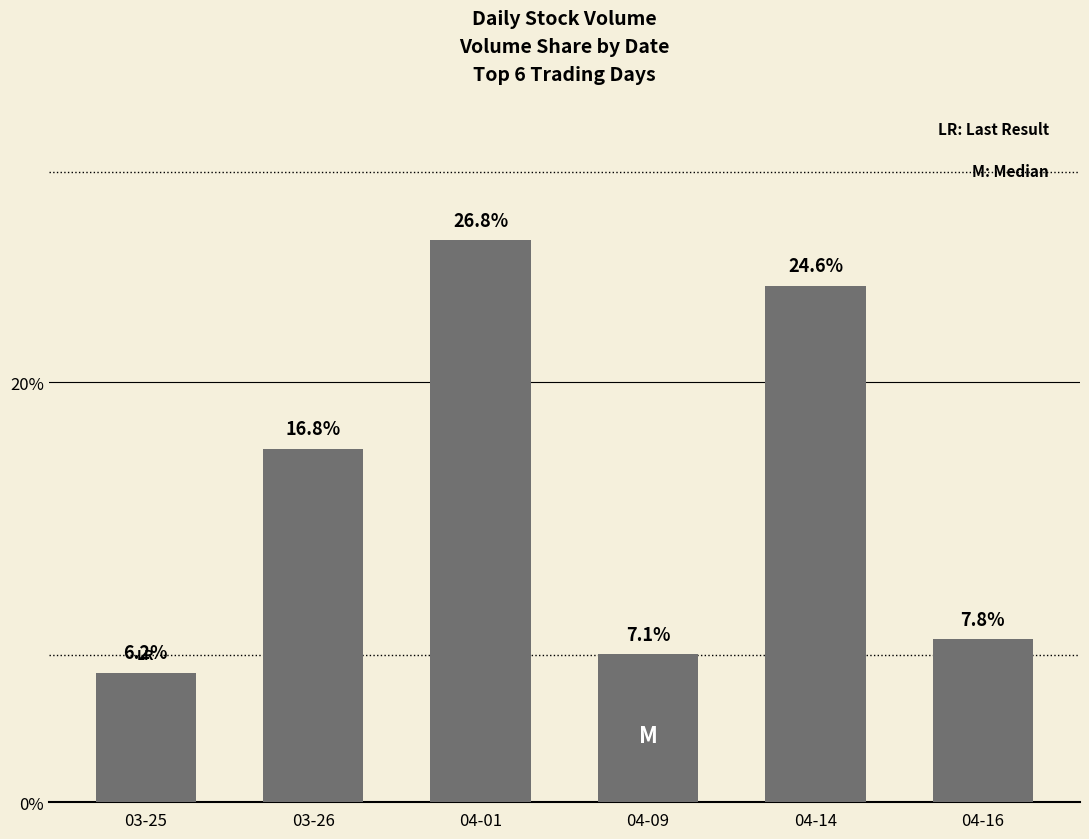

Reading right to left, transcribe all the data shown in this chart.

04-16=7.8	04-14=24.6	04-09=7.1	04-01=26.8	03-26=16.8	03-25=6.2